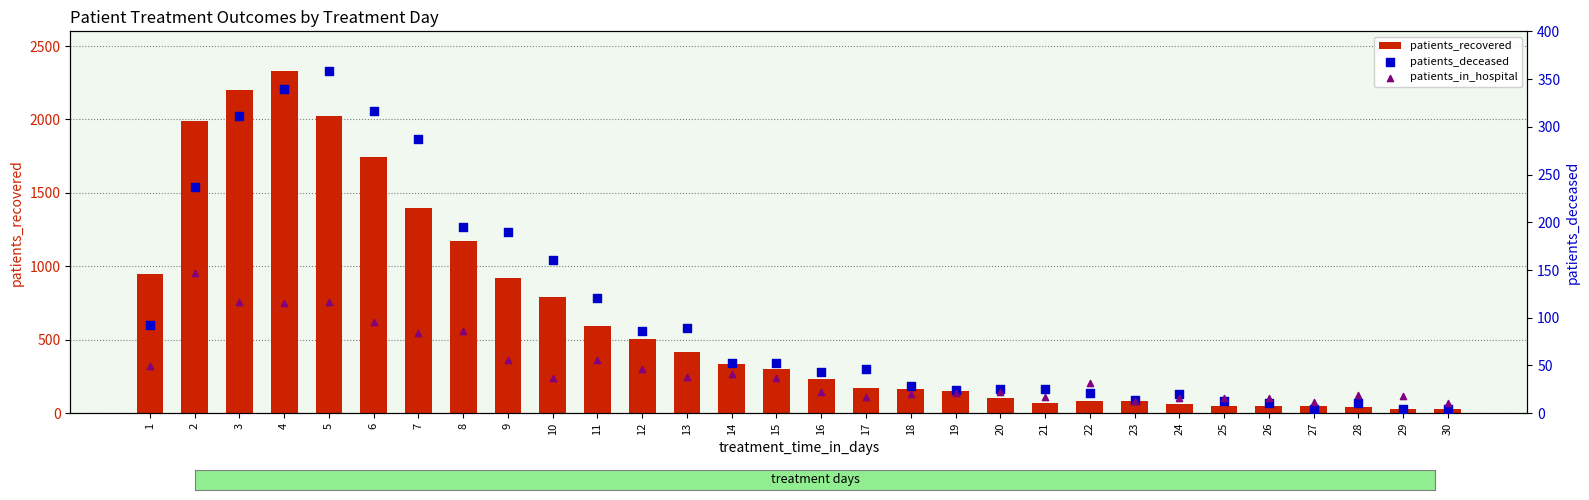

At how many categories does at least one series exceed 1901?

4